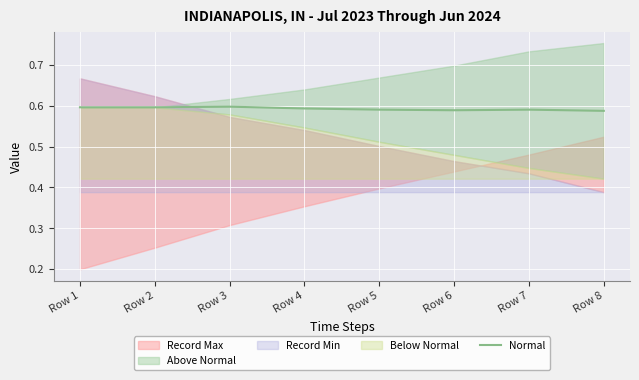

What value does the data have at Row 6?

0.6